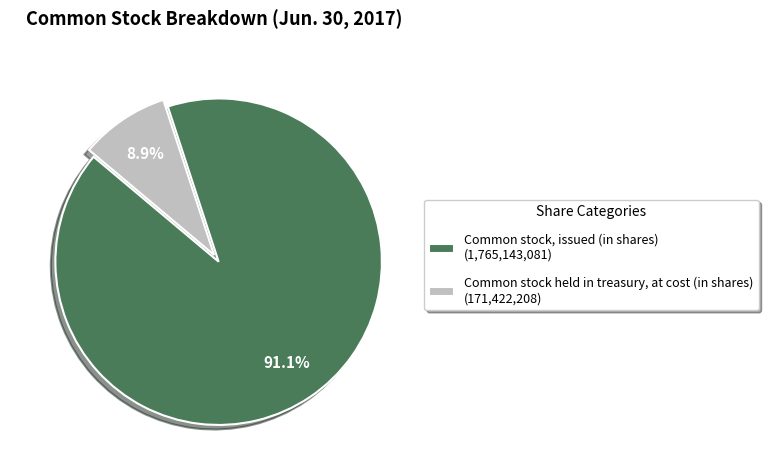

Between Common stock, issued (in shares) and Common stock held in treasury, at cost (in shares), which is larger?

Common stock, issued (in shares)